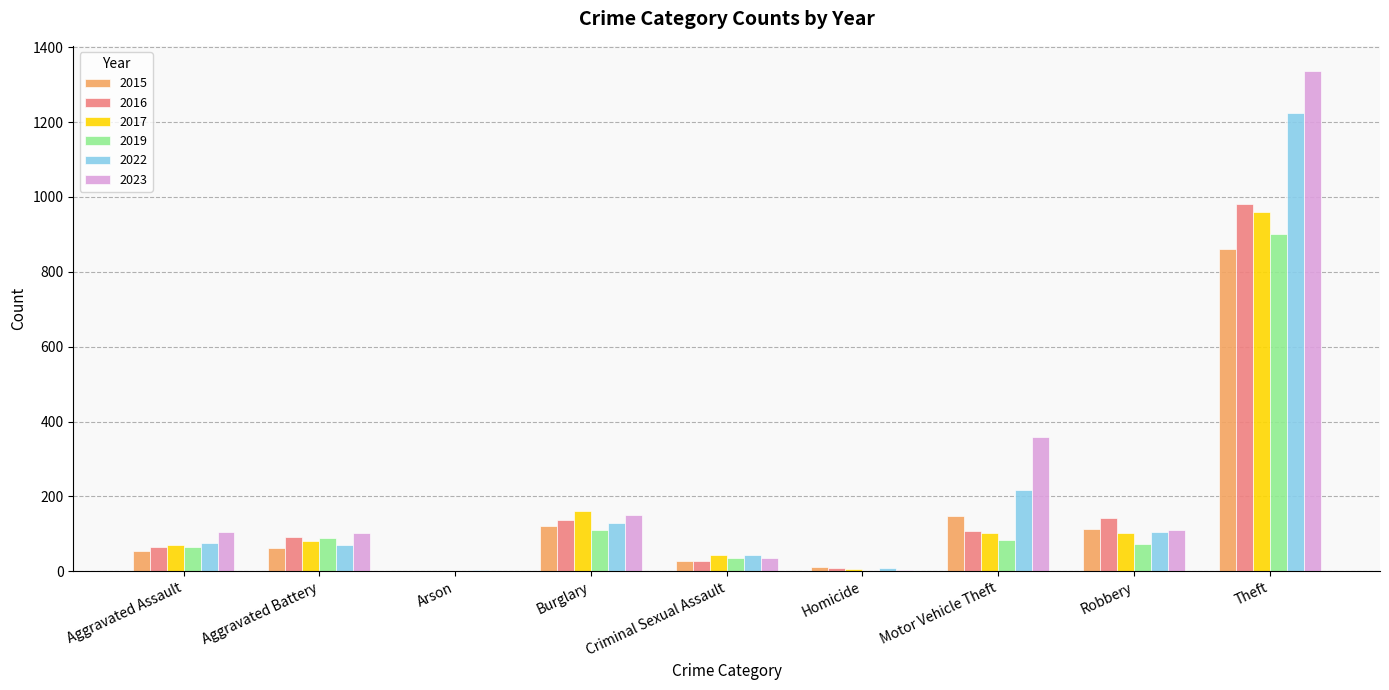

Which series has the widest spread of values?

2023